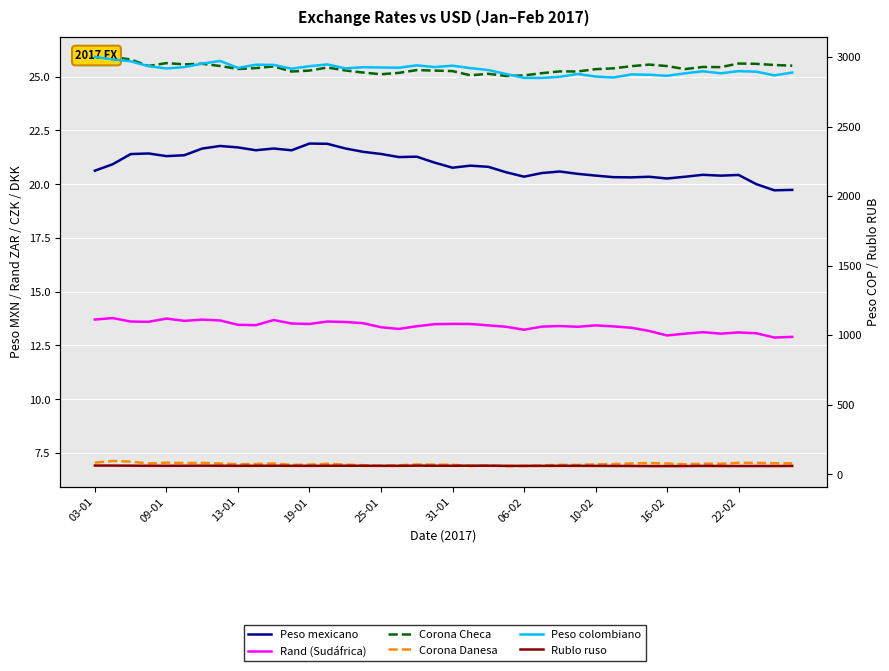

Is the value of Peso colombiano at 16 greater than the value of Corona Checa at 18?

Yes